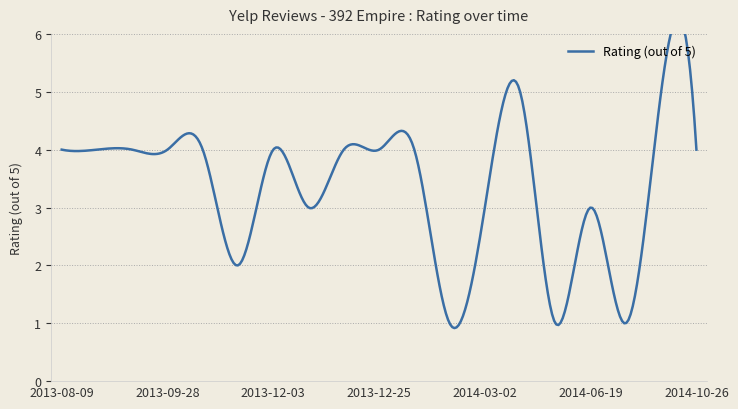

What is the change in value from 2013-09-28 to 2014-03-02?

-1